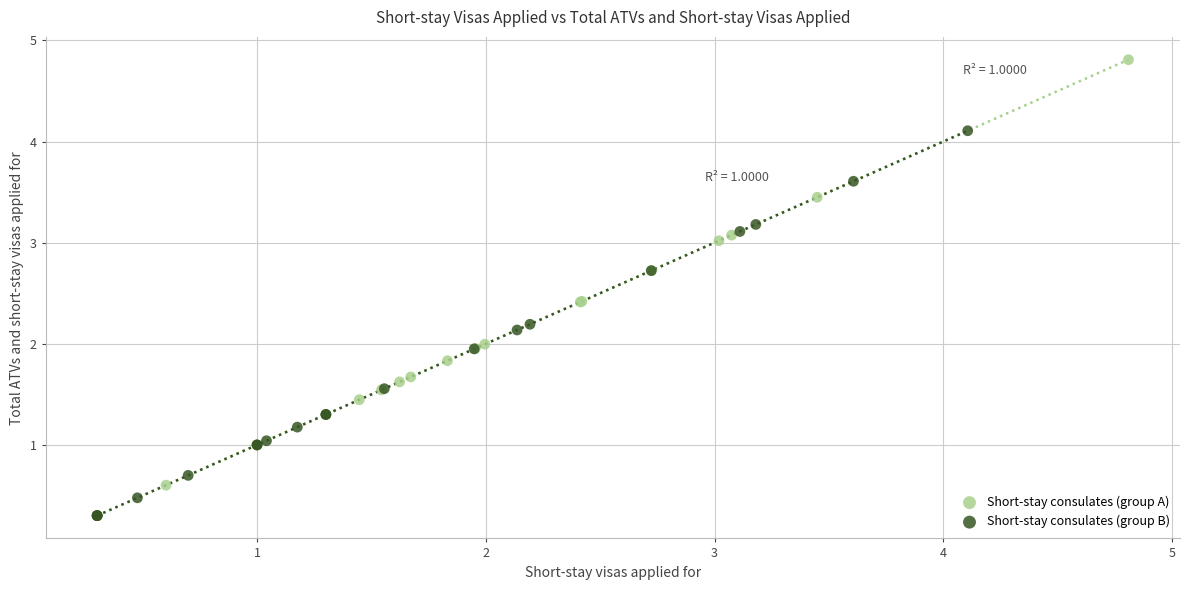

Which series has the largest Y range (max minus min)?

Short-stay consulates (group A)